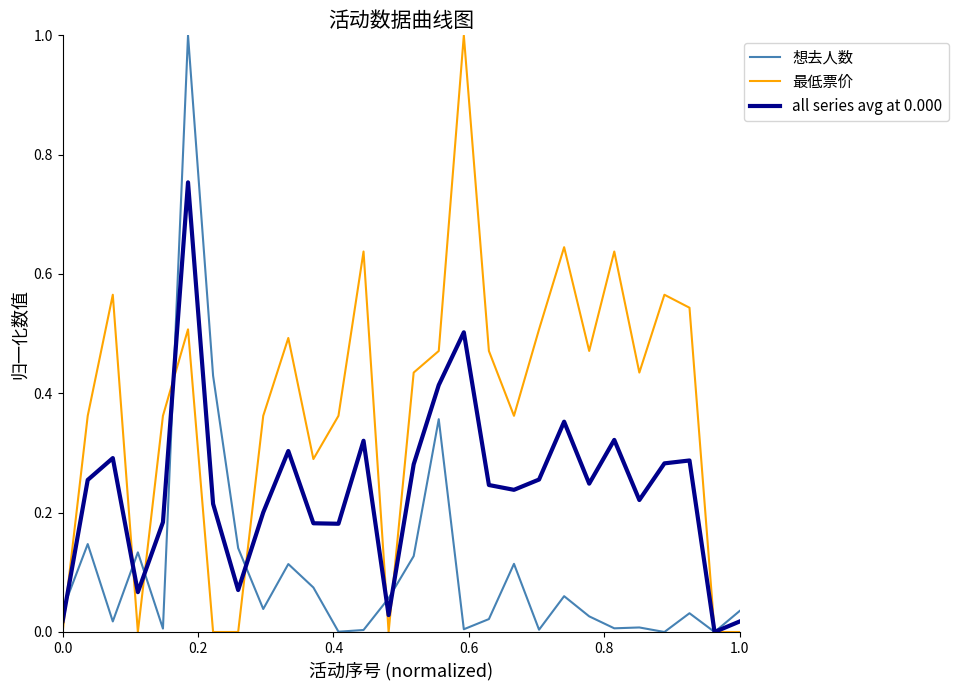

What is the maximum value for 最低票价?

1.0